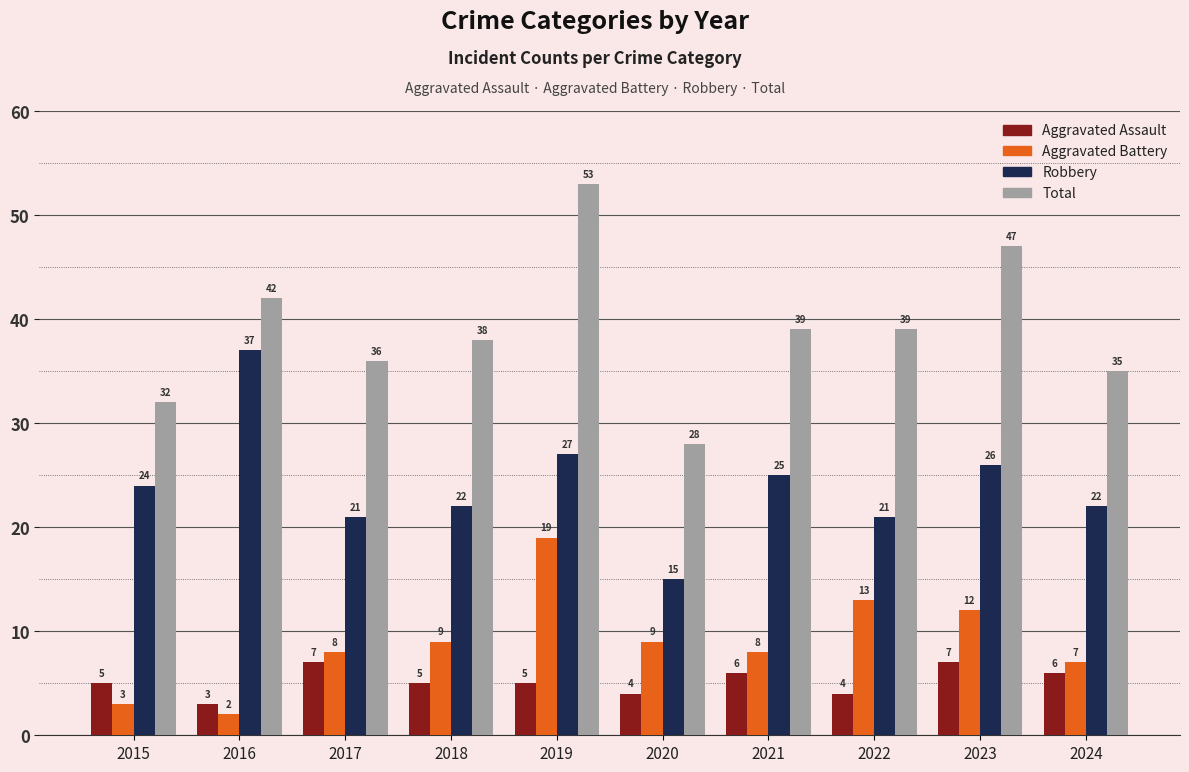

Which series has the largest total across all categories?

Total